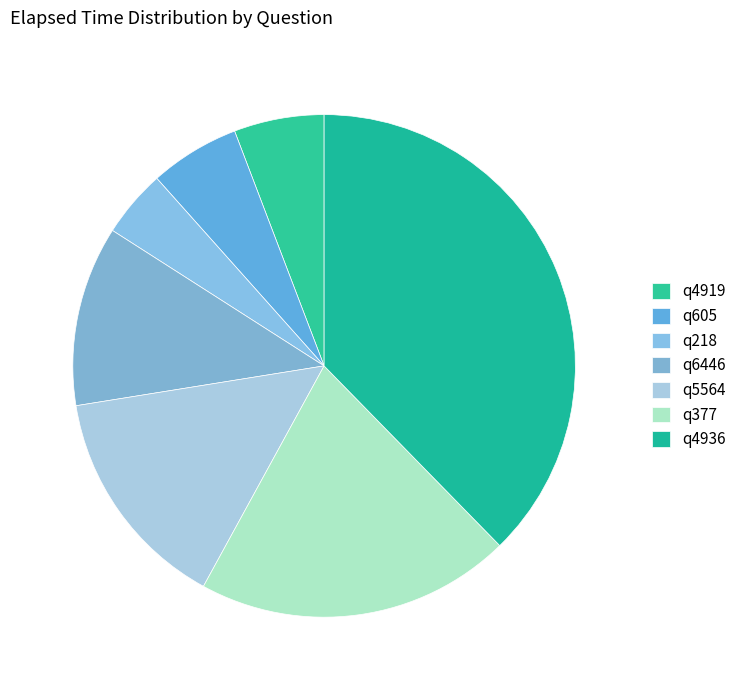

How many slices are in this pie chart?

7